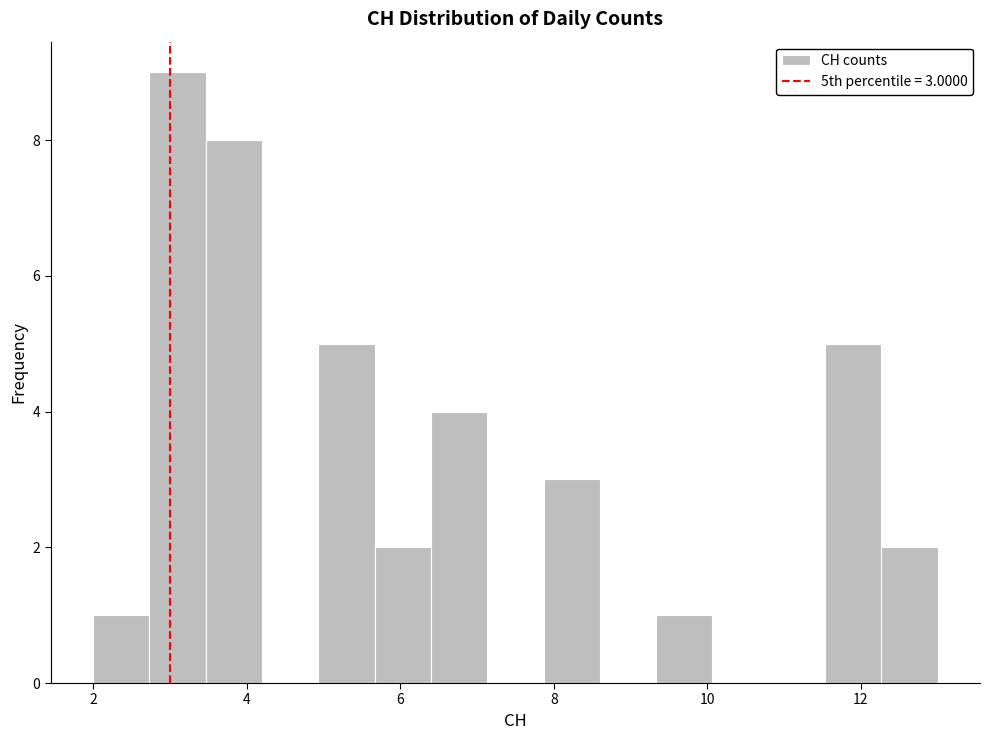

Around what value on the x-axis is the tallest bar? Give the approximate position of its centre, as read against the axis.

3.2